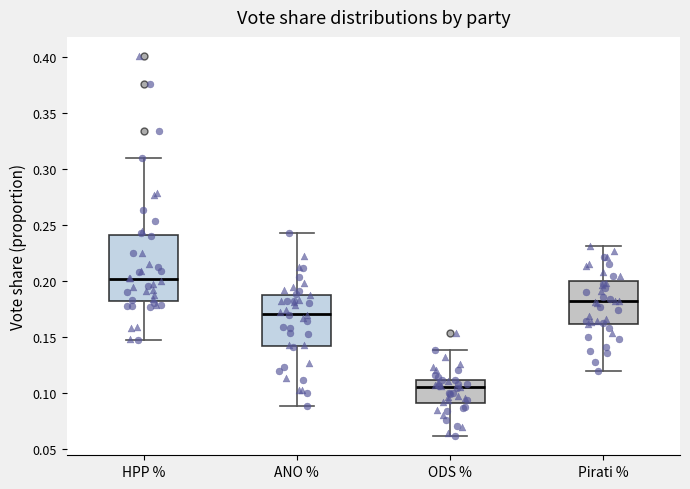

Where does the upper whisker of the box for ODS % end on the y-axis? The values are not printed on the chart, so give them approximately, as read against the axis.

0.140